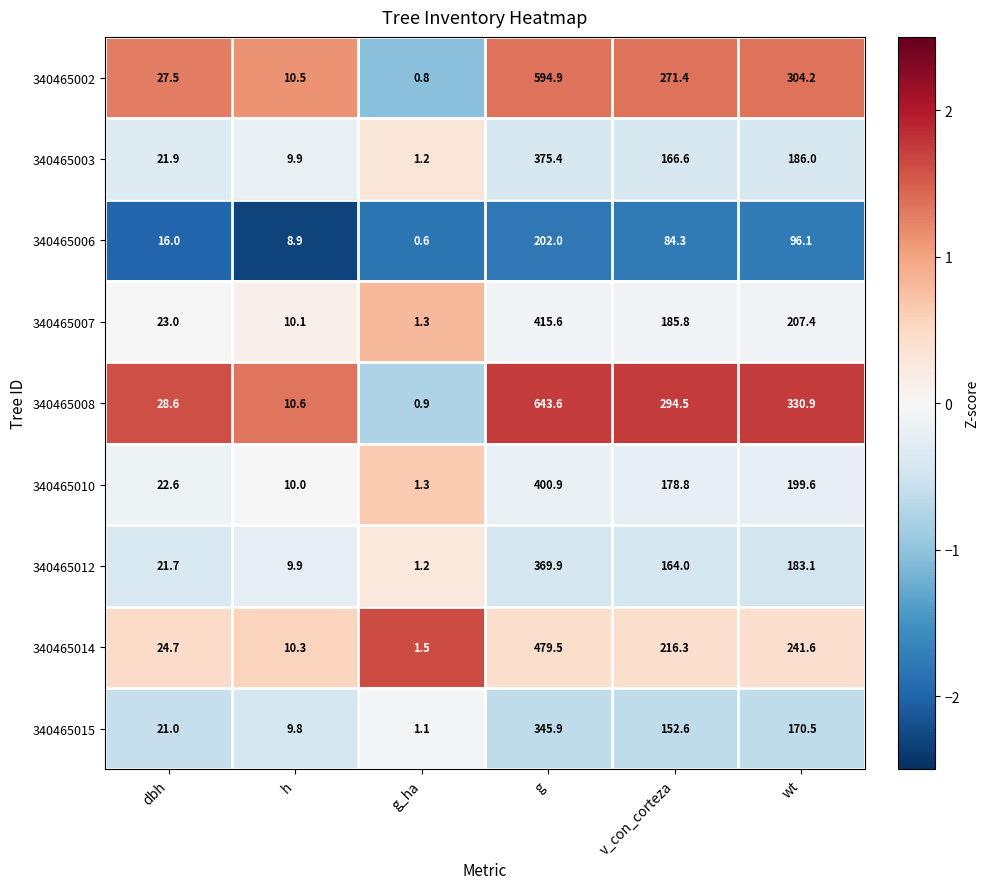

True or false: 340465002 has a value of 594.9 at g.

True